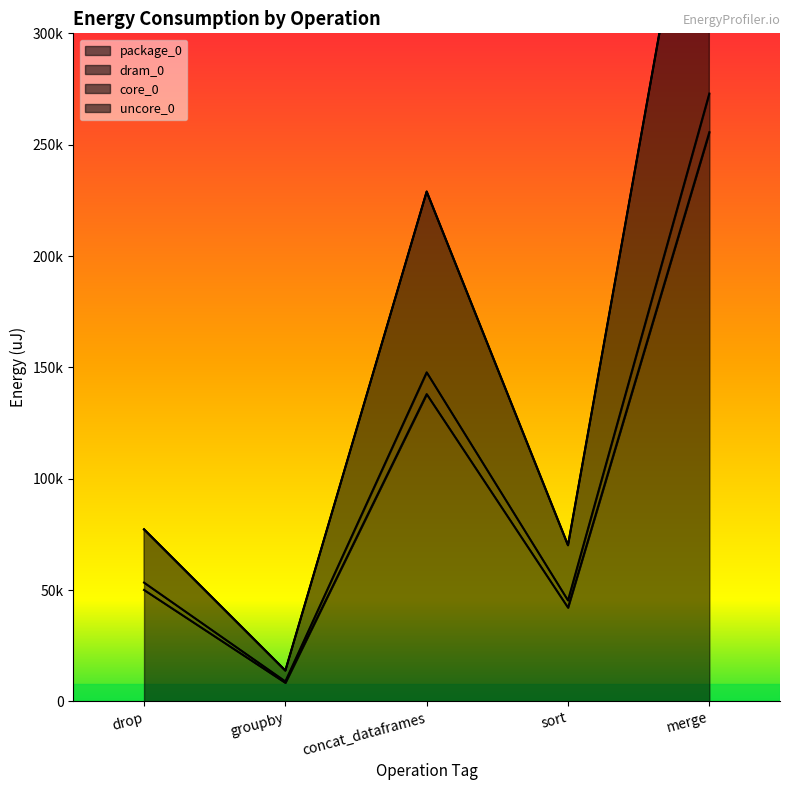

Where does the package_0 series first go above 50049?

concat_dataframes